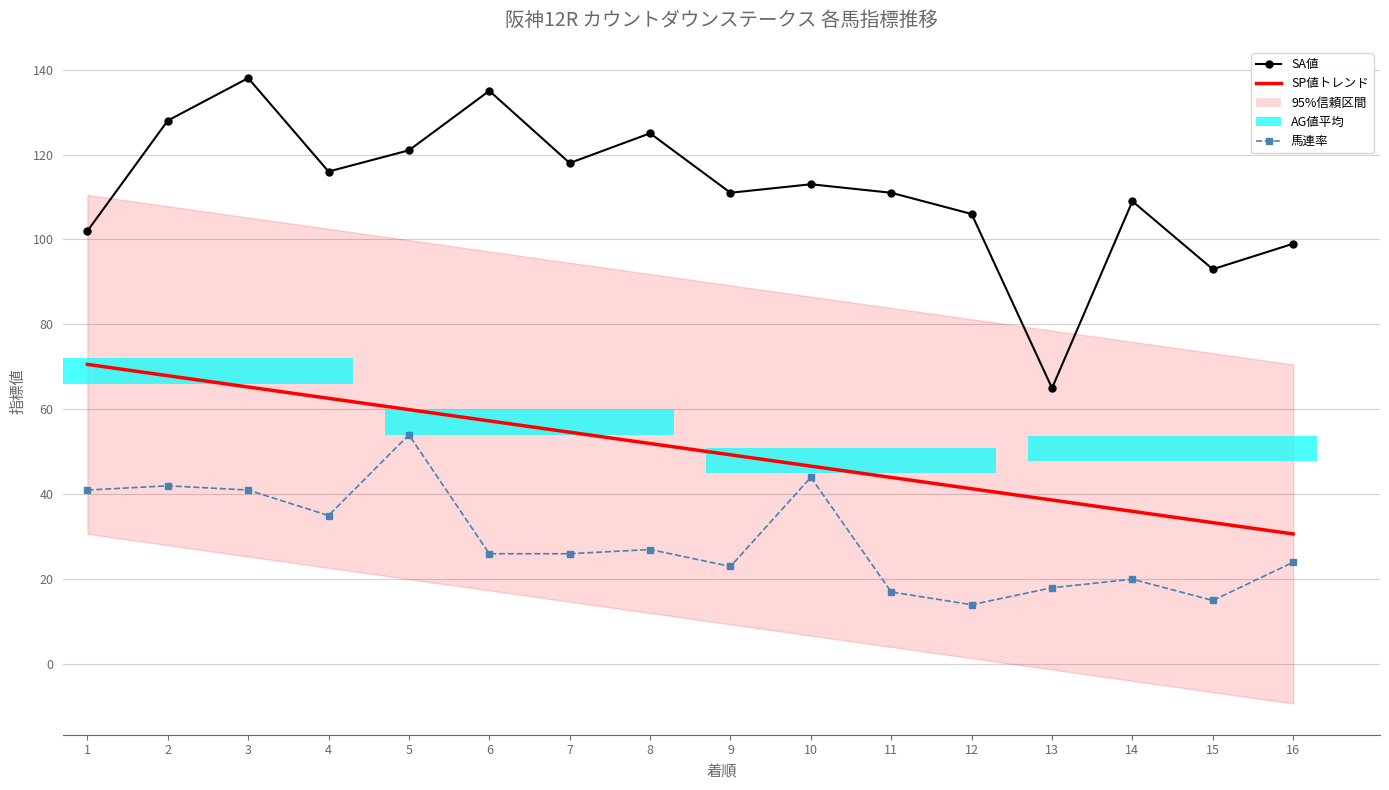

At how many categories does at least one series exceed 129?

2